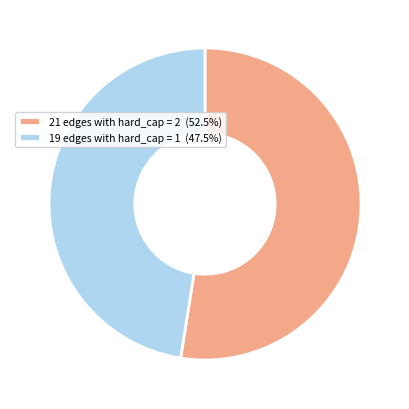

Do 21 edges with hard_cap = 2 (52.5%) and 19 edges with hard_cap = 1 (47.5%) together represent more than half of the pie?

Yes